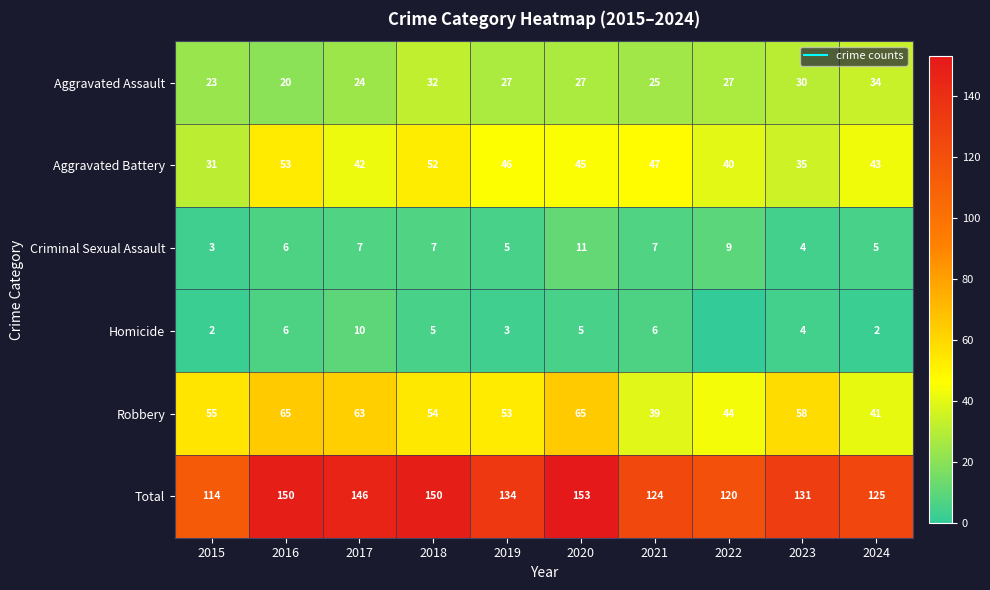

Where is Robbery nearest to the value 52?

2019